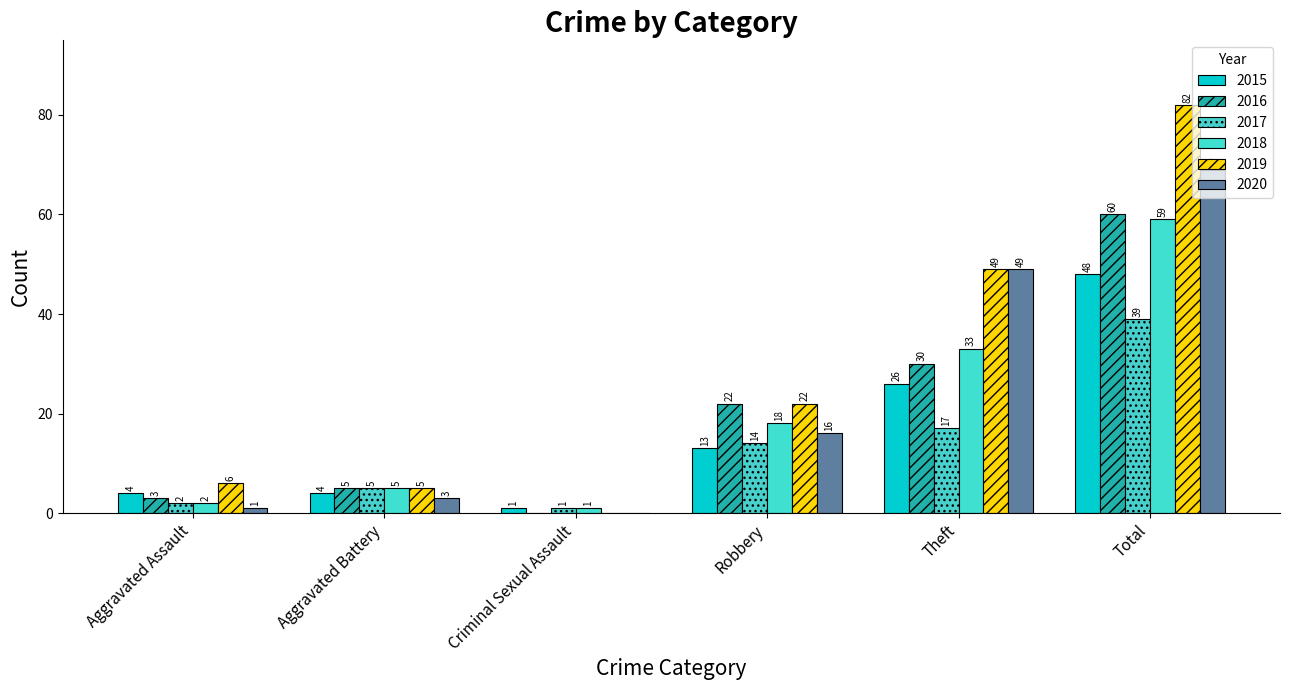

Count the number of categories in the chart.

6